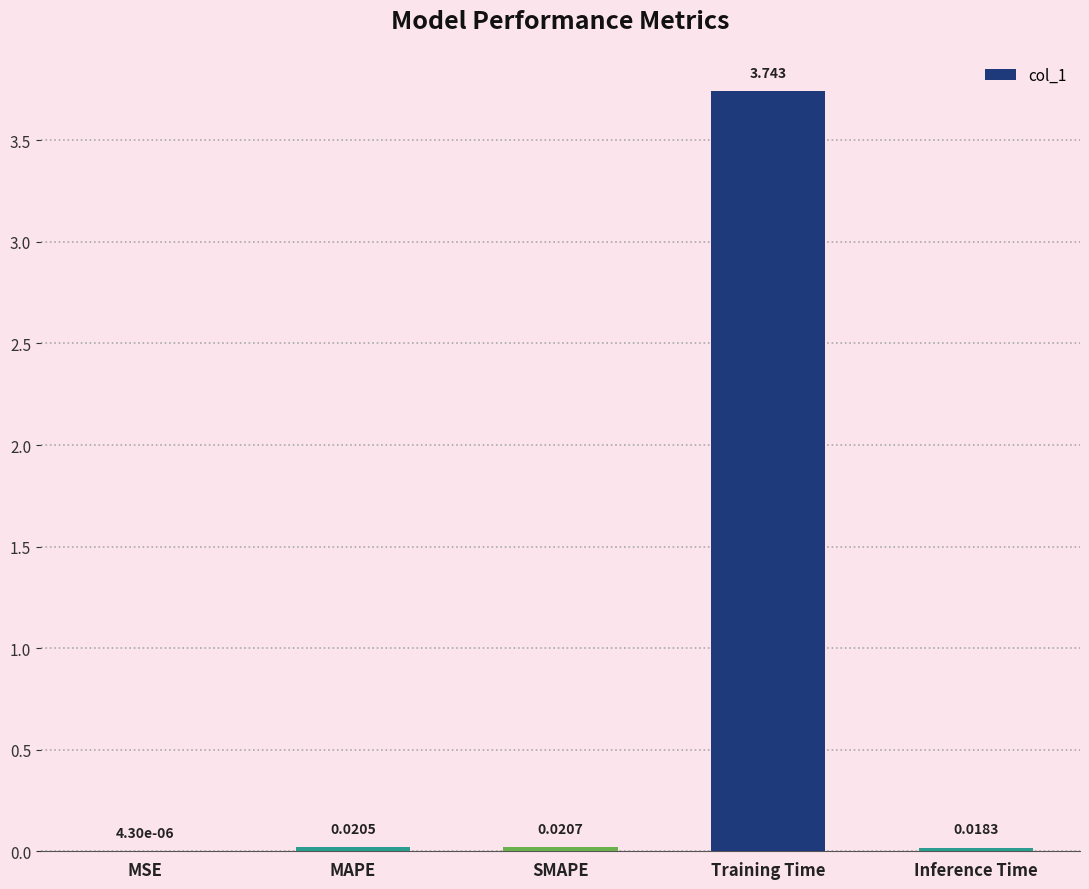

Which category has the highest value across all series?

Training Time